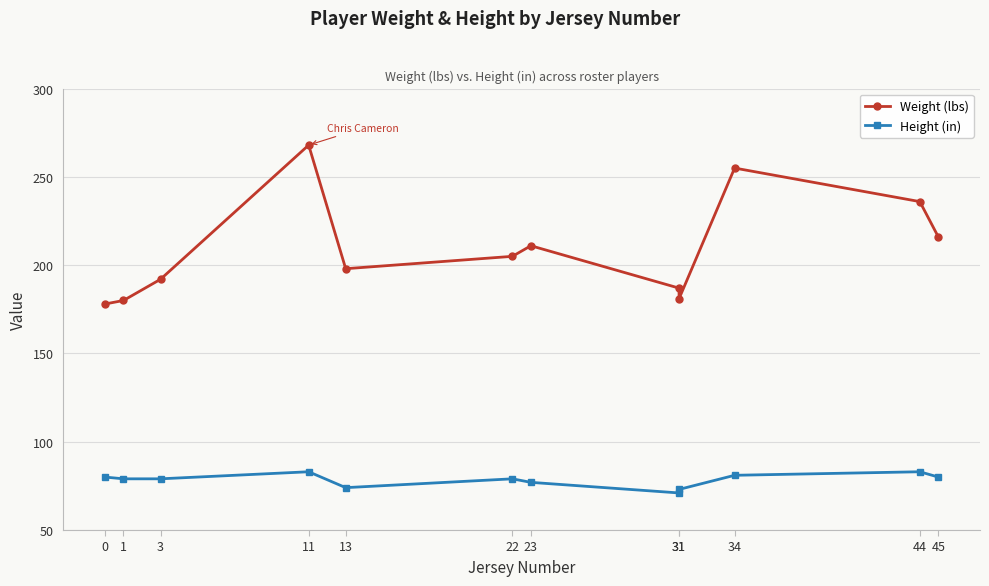

Rank the series at 22 from lowest to highest value.

Height (in), Weight (lbs)